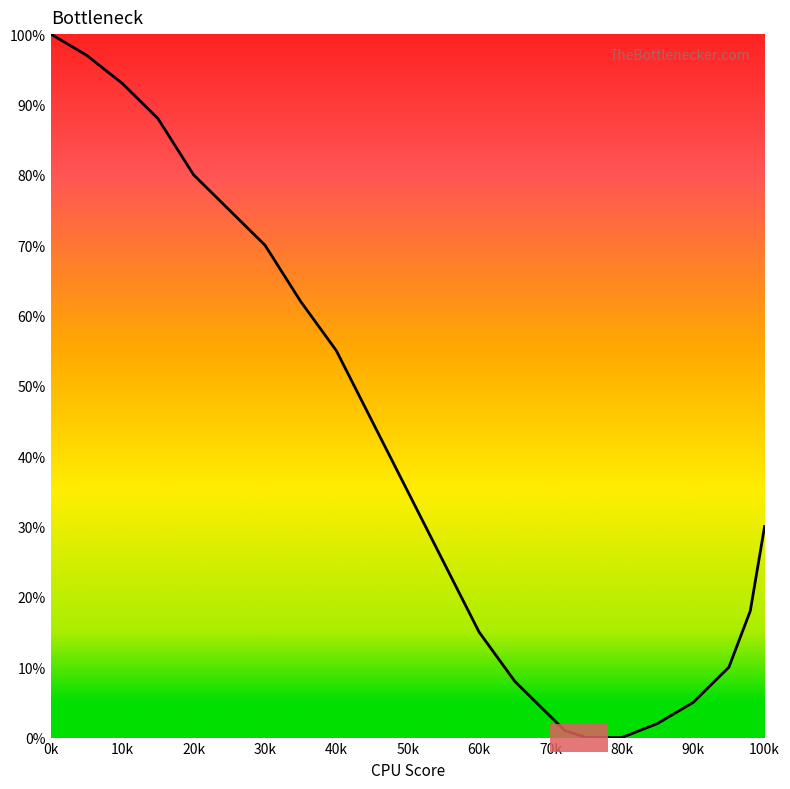

What is the difference between the maximum and minimum values?

100